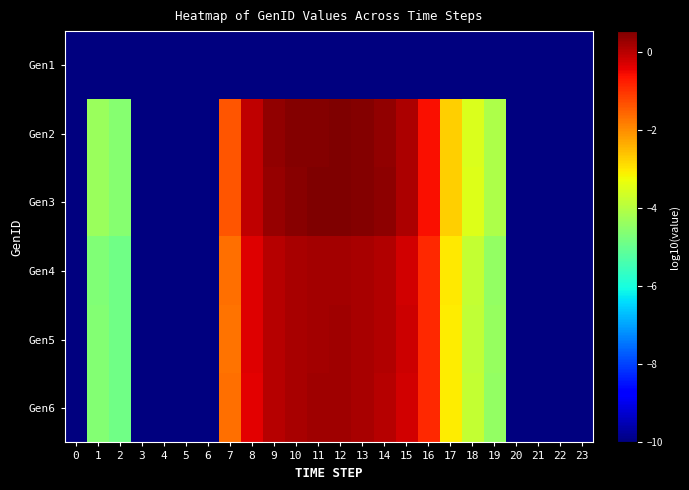

Which series has the largest total across all categories?

Gen3